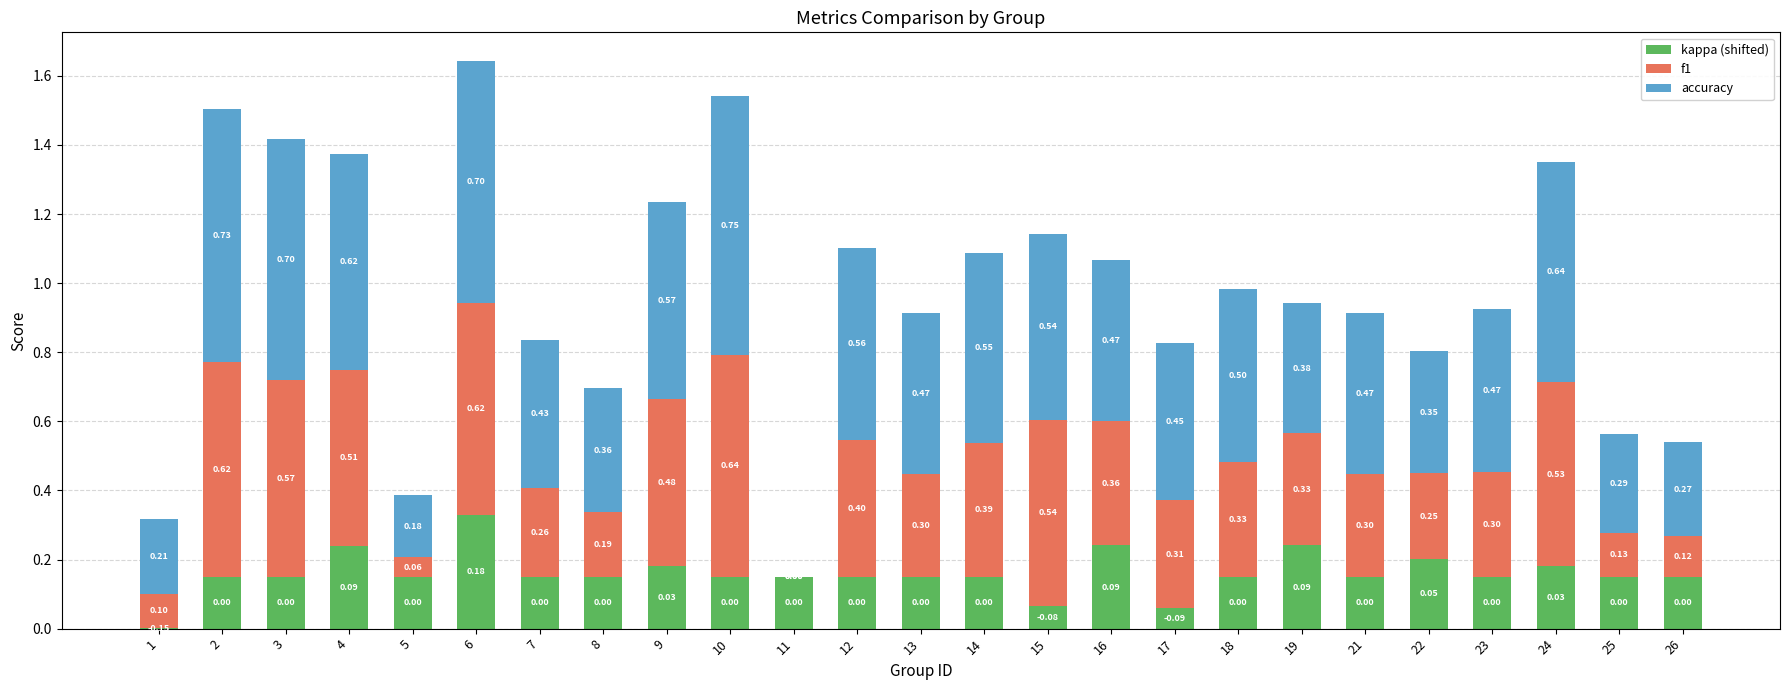

At which category is the sum across all series the highest?

6